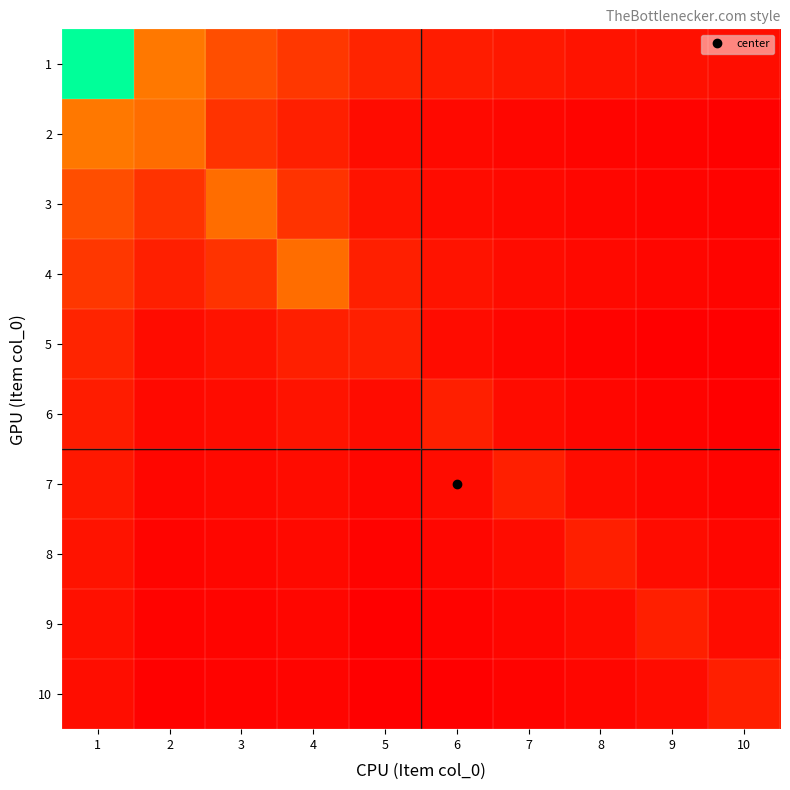

What is the difference between the highest and lowest values at 7?

15.0